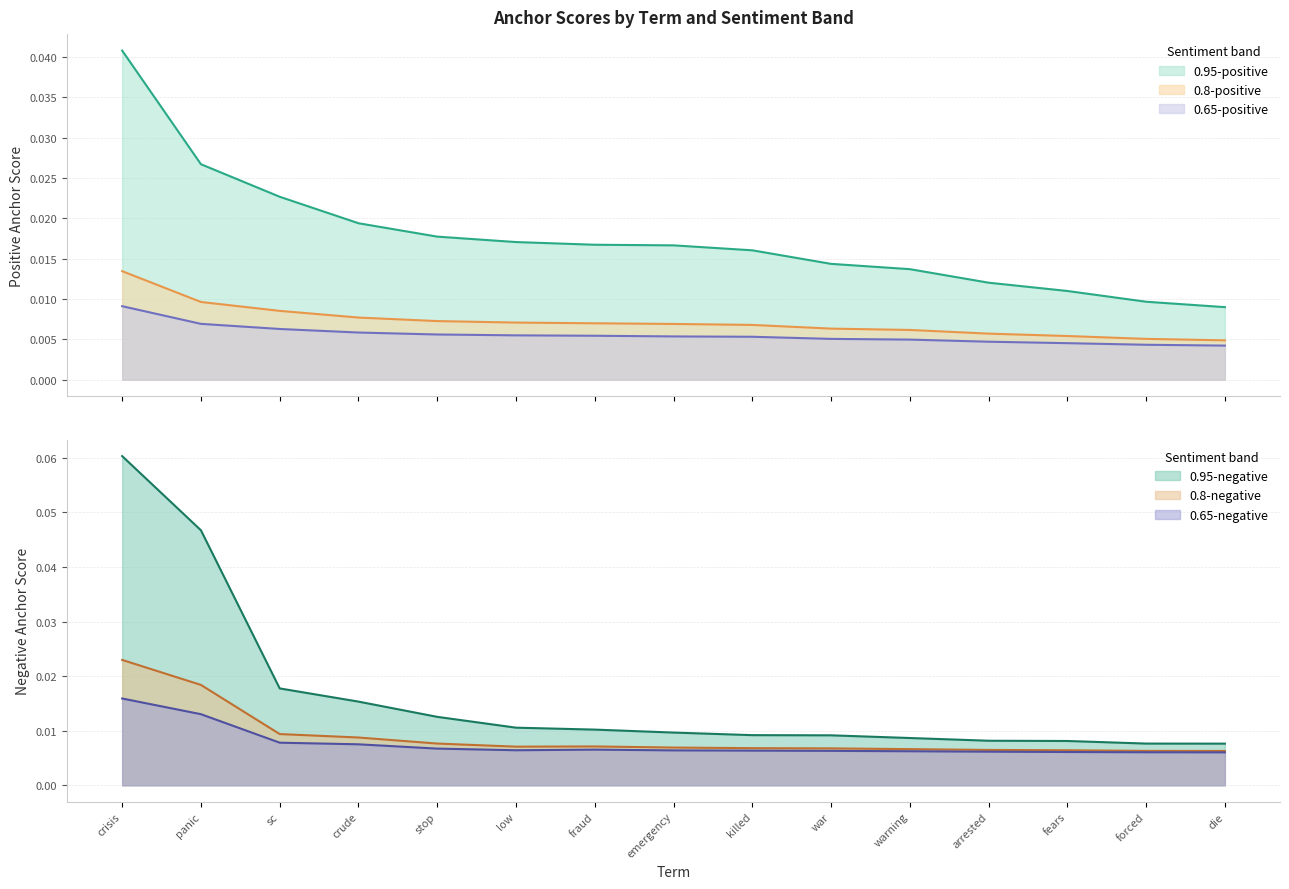

At which category is the sum across all series the highest?

crisis